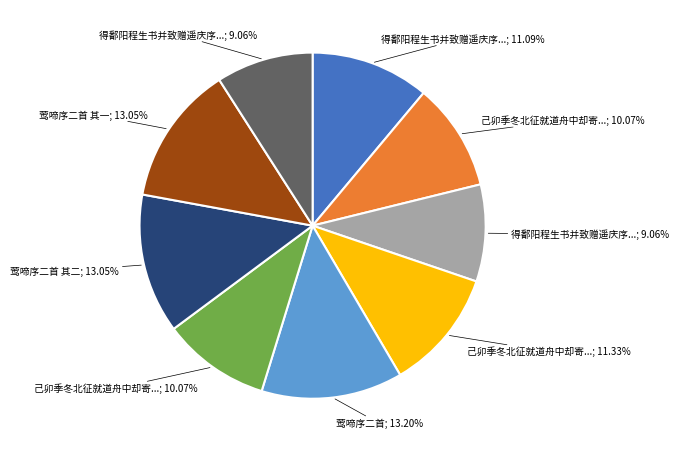

Does any single category account for the majority?

No